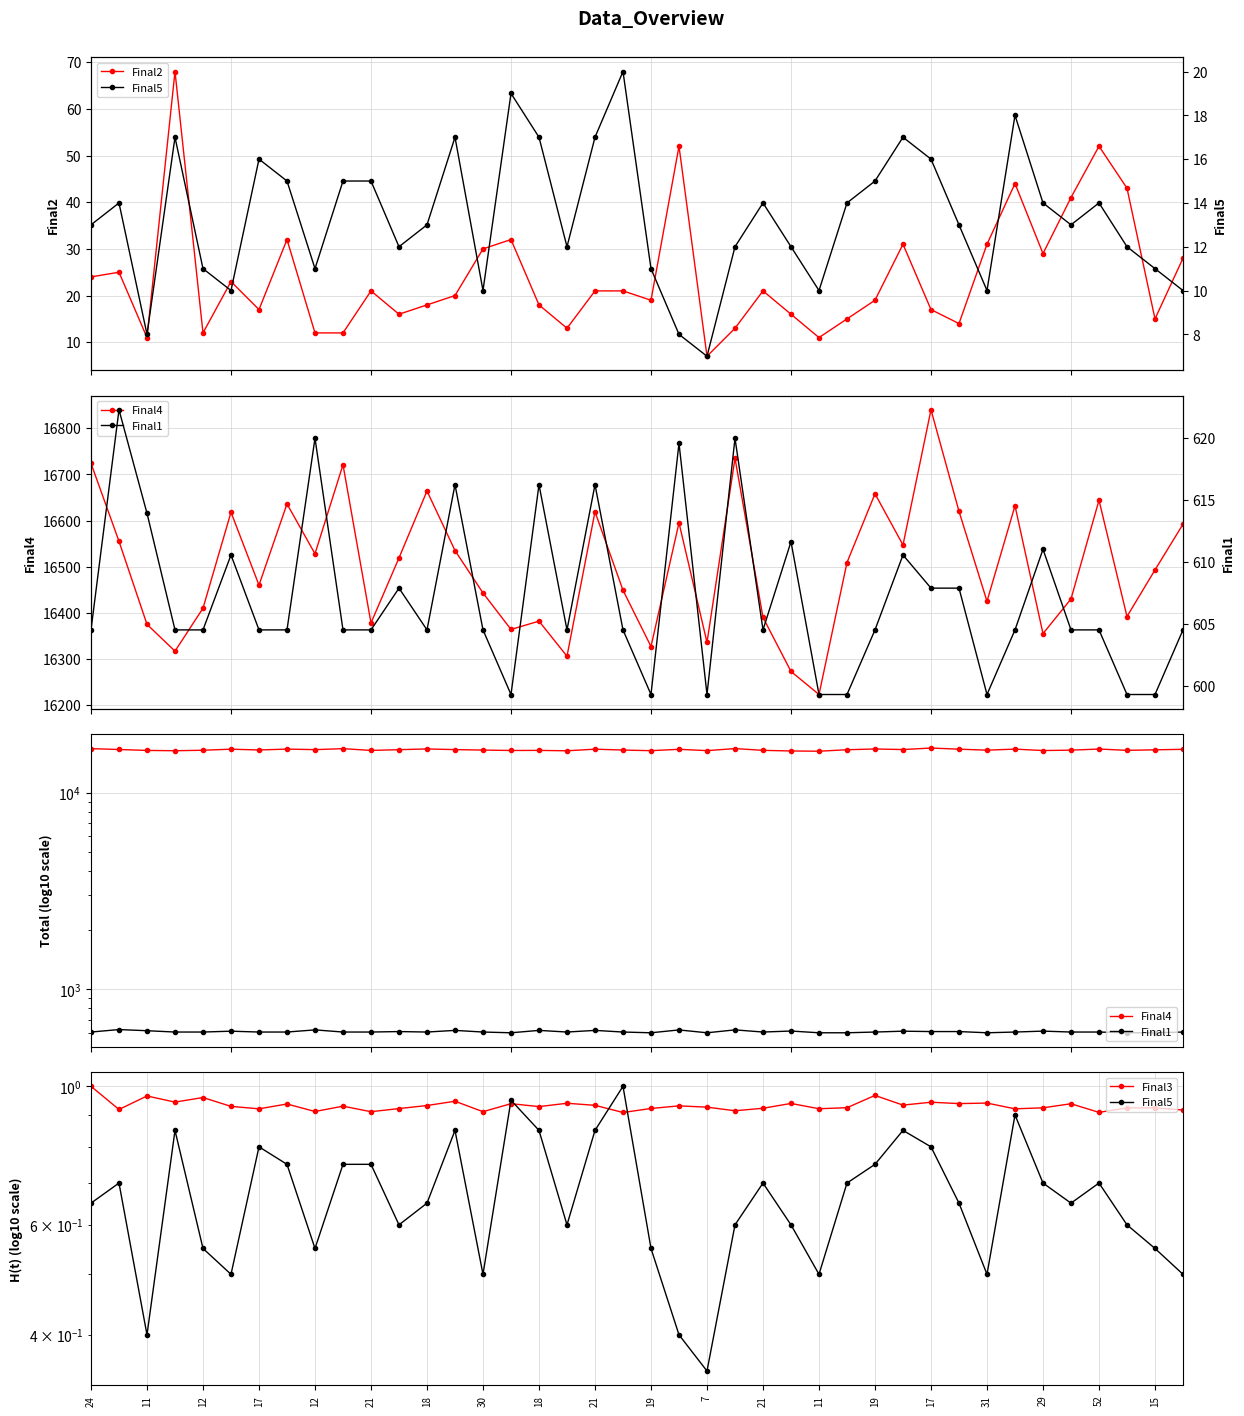

What are all the series names shown in the legend?

Final2, Final5, Final4, Final1, Final3